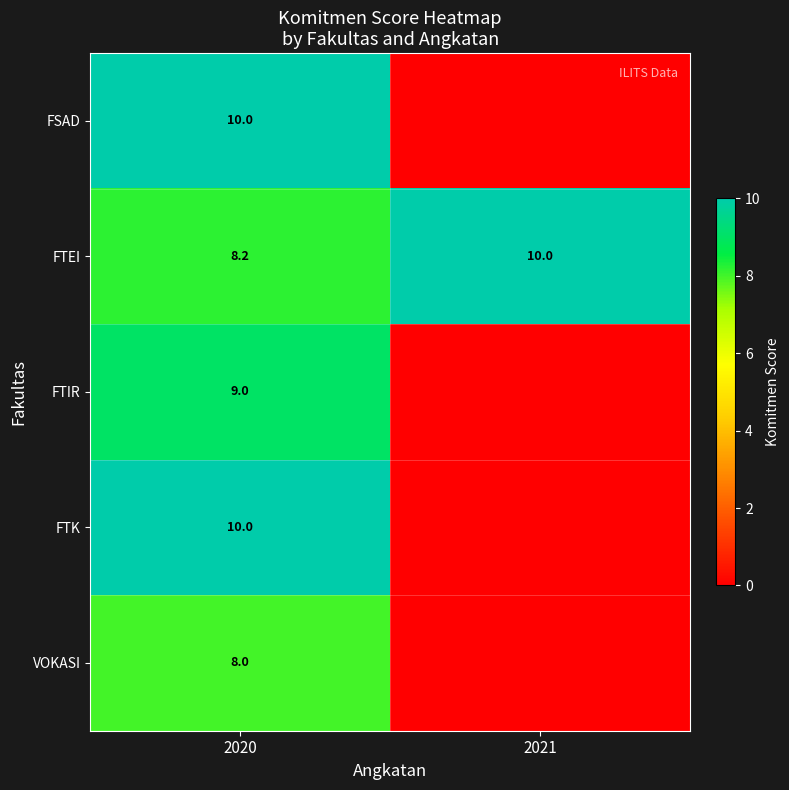

How many values in the row_0 series are below 10?

1